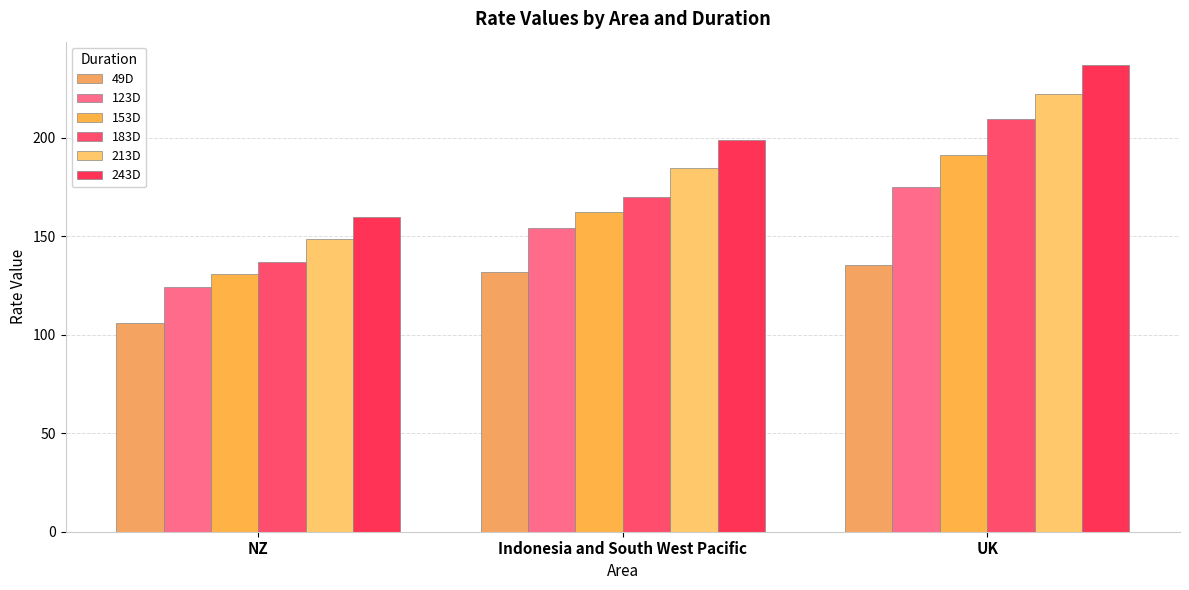

How many data points in 243D are less than 198?

1